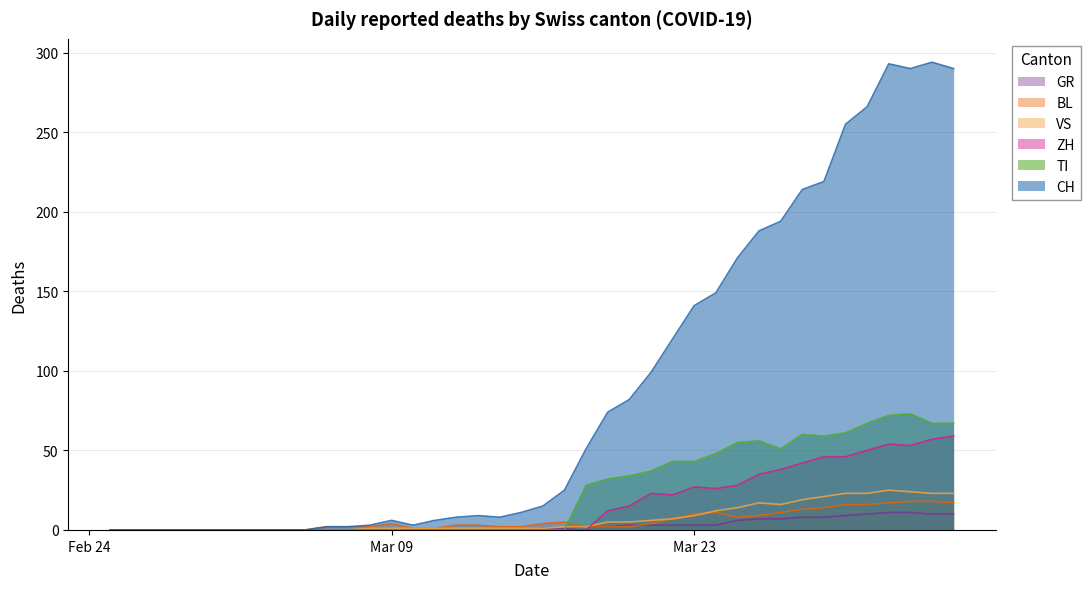

Which series ends up on top after the final intersection of ZH and BL?

ZH